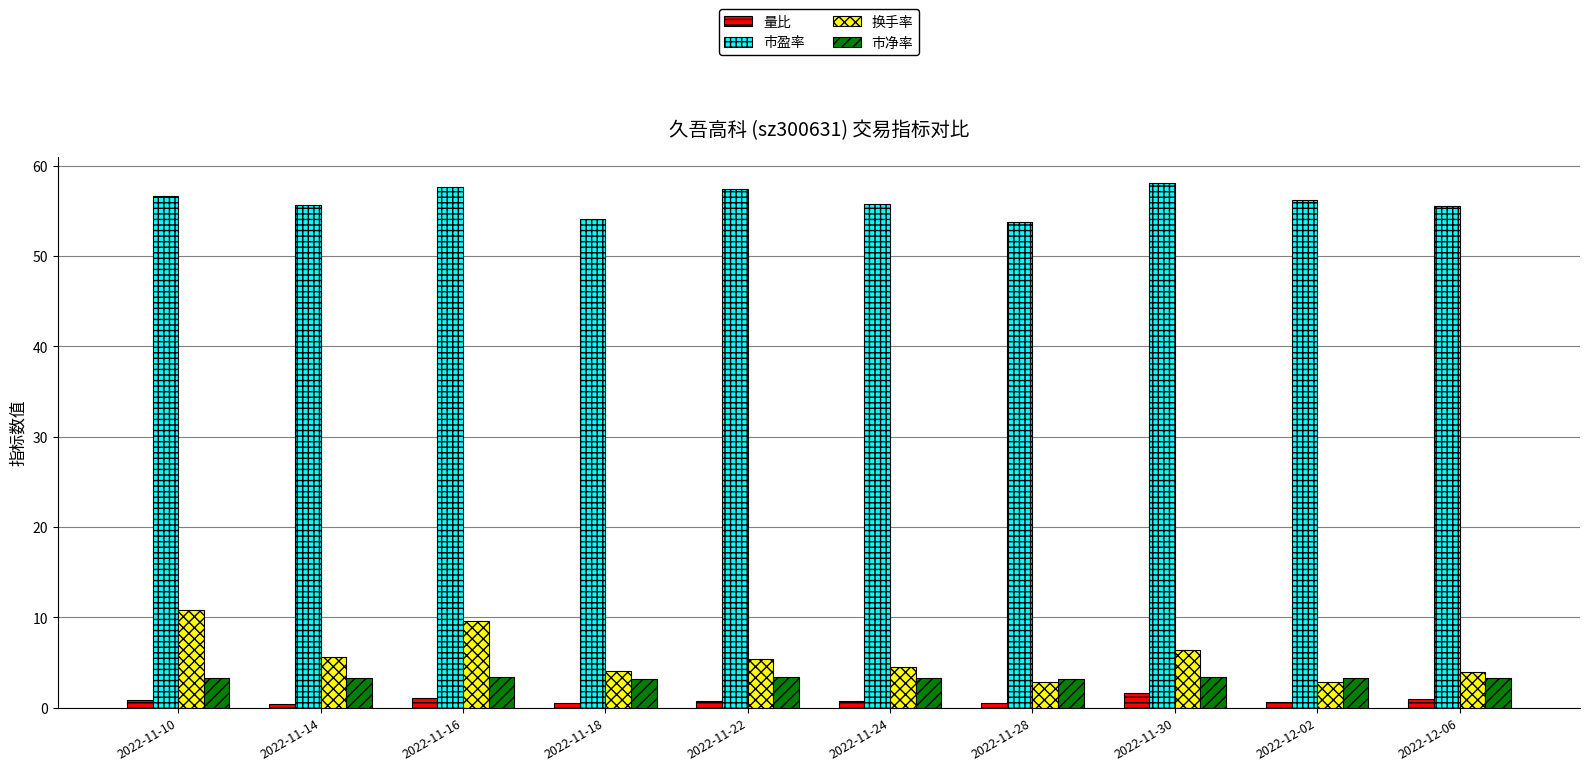

Are the bars horizontal?

No